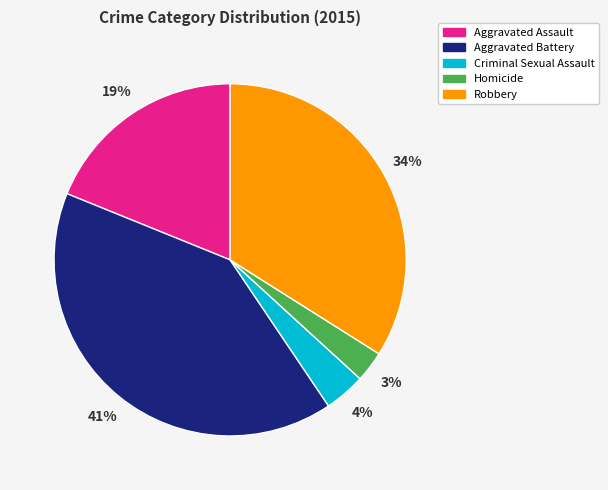

Does any single category account for the majority?

No